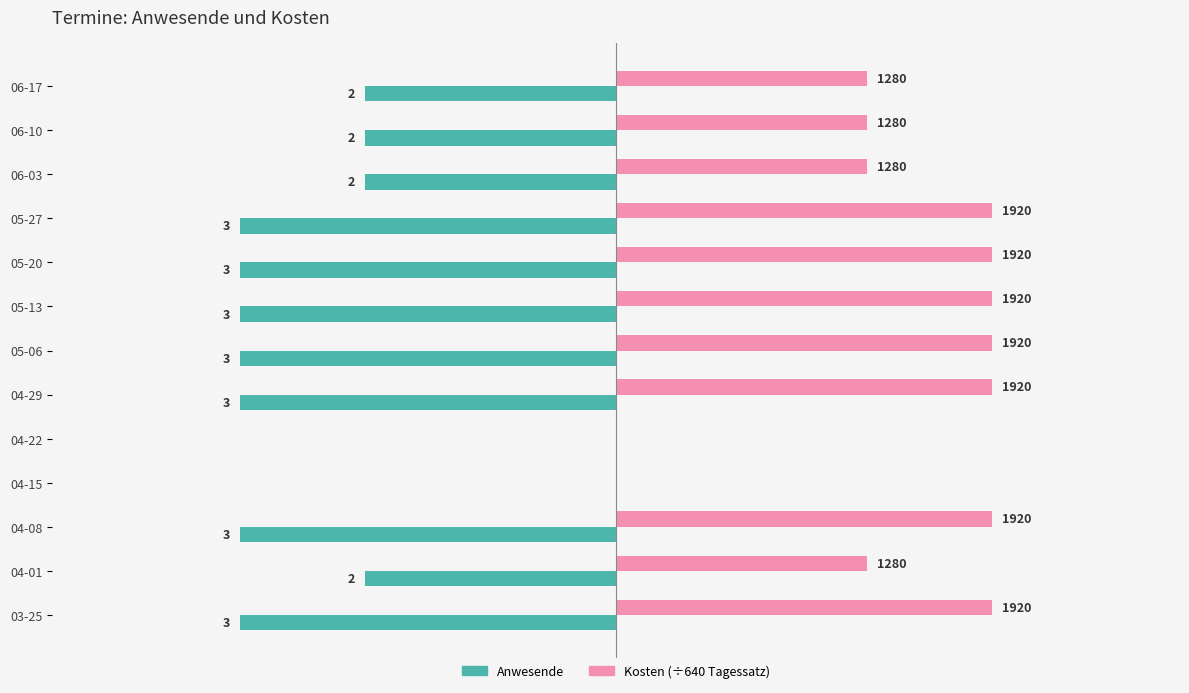

True or false: Anwesende has a value of -1 at 06-17.

False